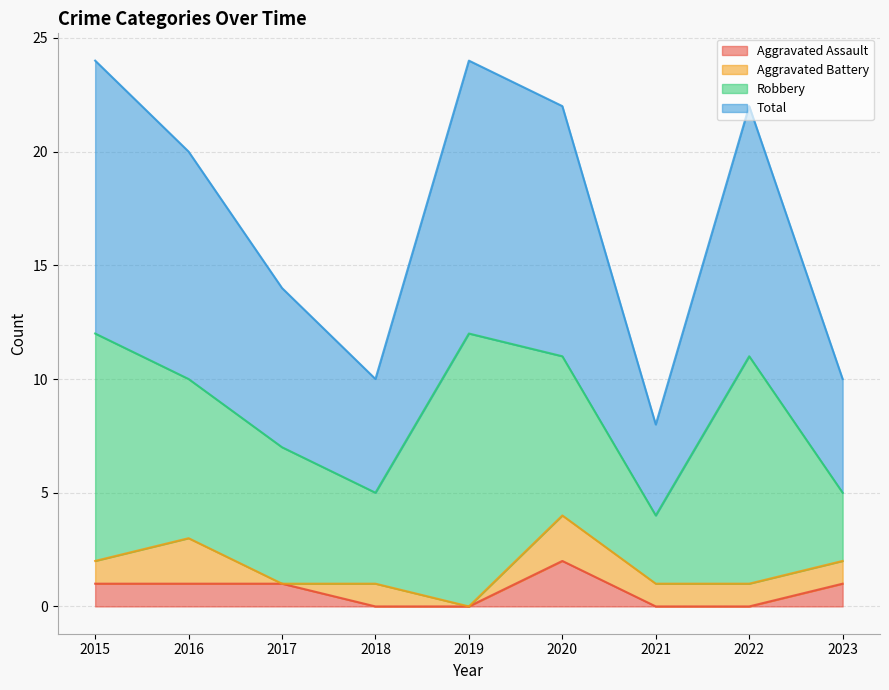

Where does the Aggravated Assault series first go above 1?

2020